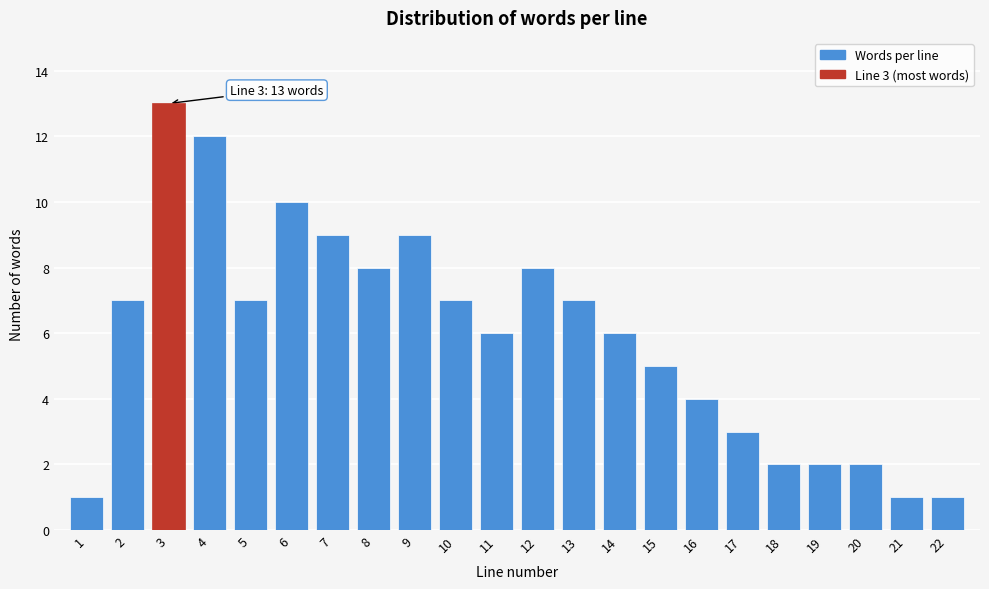

Reading left to right, list all the values displayed in this chart.

1	7	13	12	7	10	9	8	9	7	6	8	7	6	5	4	3	2	2	2	1	1